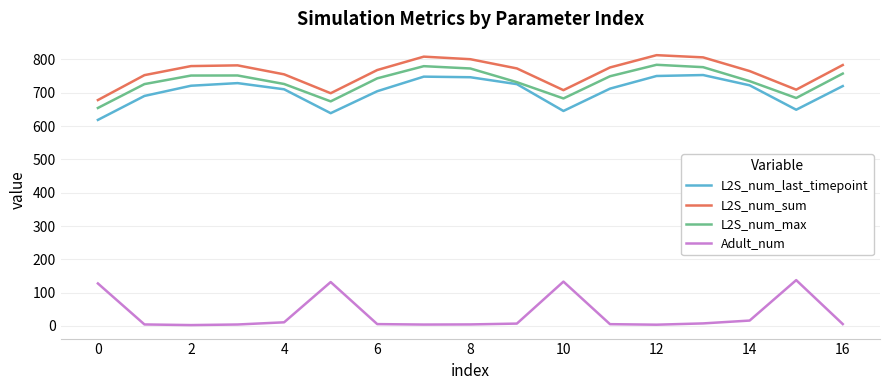

Rank the series by their maximum value, from highest to lowest.

L2S_num_sum, L2S_num_max, L2S_num_last_timepoint, Adult_num